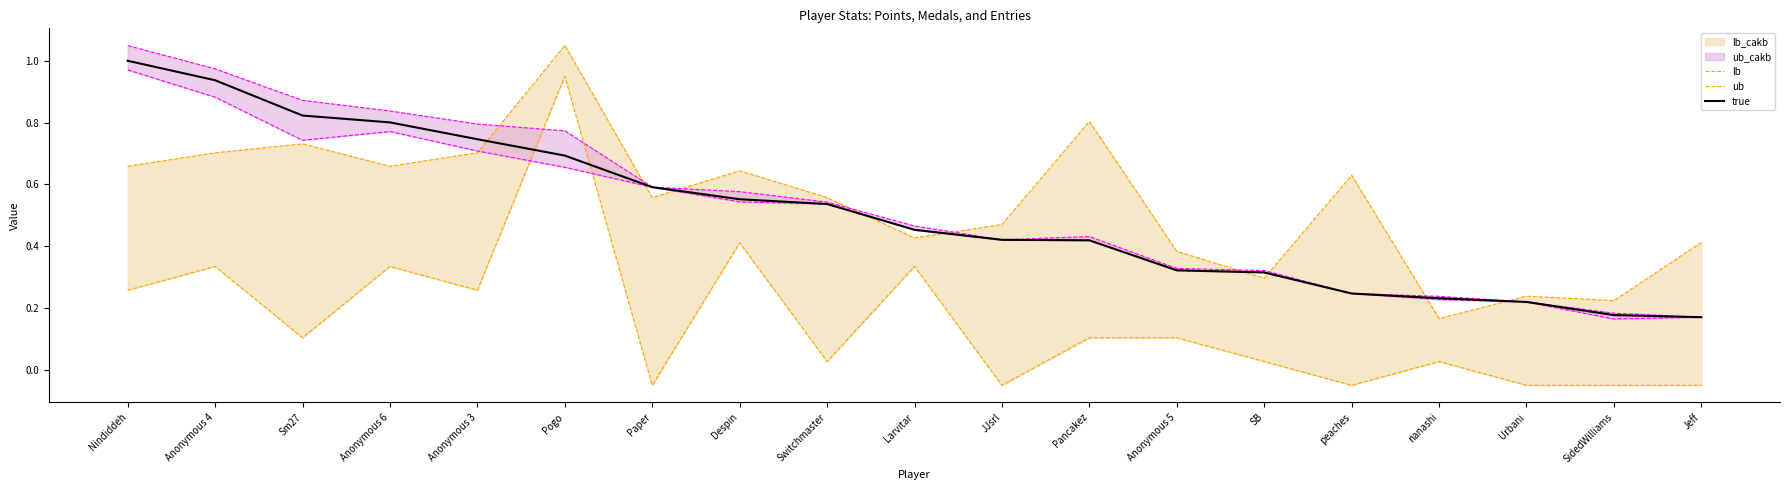

In ub, how many points are lower than both neighbors (excluding endpoints)?

6